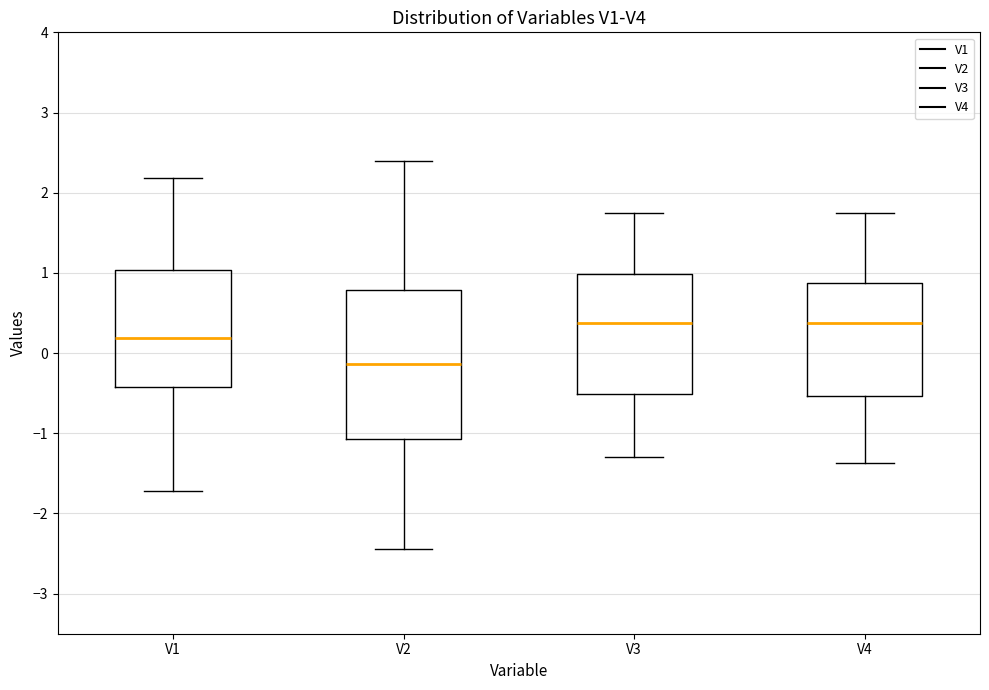

Reading left to right, transcribe this box plot: for each box, give where its median line is, the range the box spans, and where its two whiskers end, as read against the y-axis. The values are not printed on the chart, so give them approximately, as read against the axis.

V1: median 0.2, box -0.4 to 1.0, whiskers -1.7 to 2.2
V2: median -0.1, box -1.1 to 0.8, whiskers -2.4 to 2.4
V3: median 0.4, box -0.5 to 1.0, whiskers -1.3 to 1.7
V4: median 0.4, box -0.5 to 0.9, whiskers -1.4 to 1.8